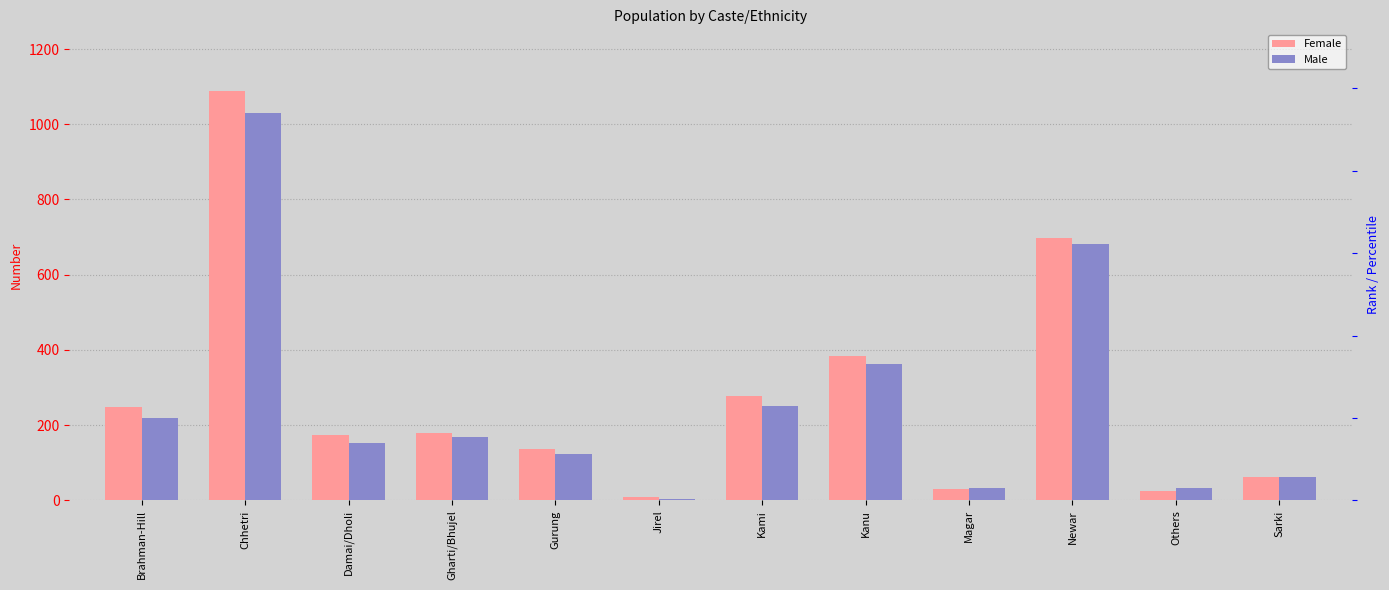

True or false: Female has a value of 30 at Sarki.

False